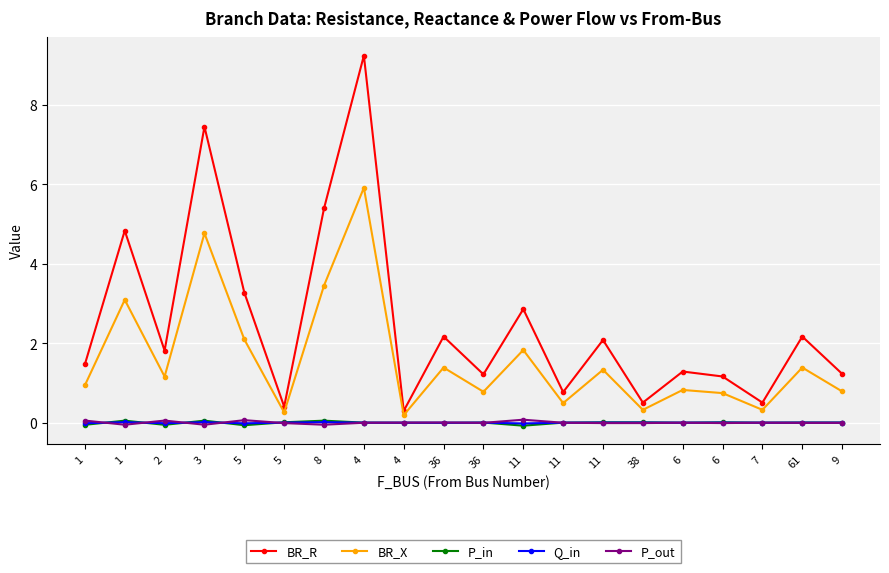

How many series are shown in this chart?

5